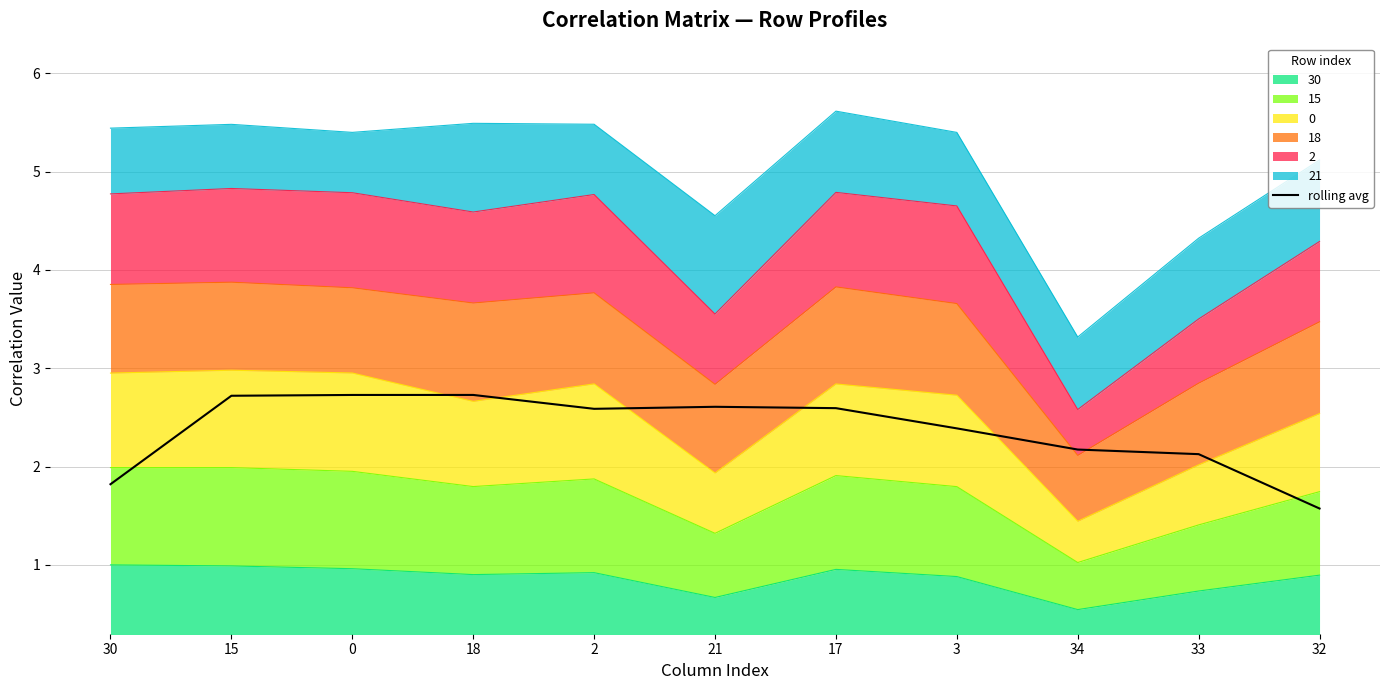

How many points are higher than both their immediate neighbors (excluding endpoints)?

2